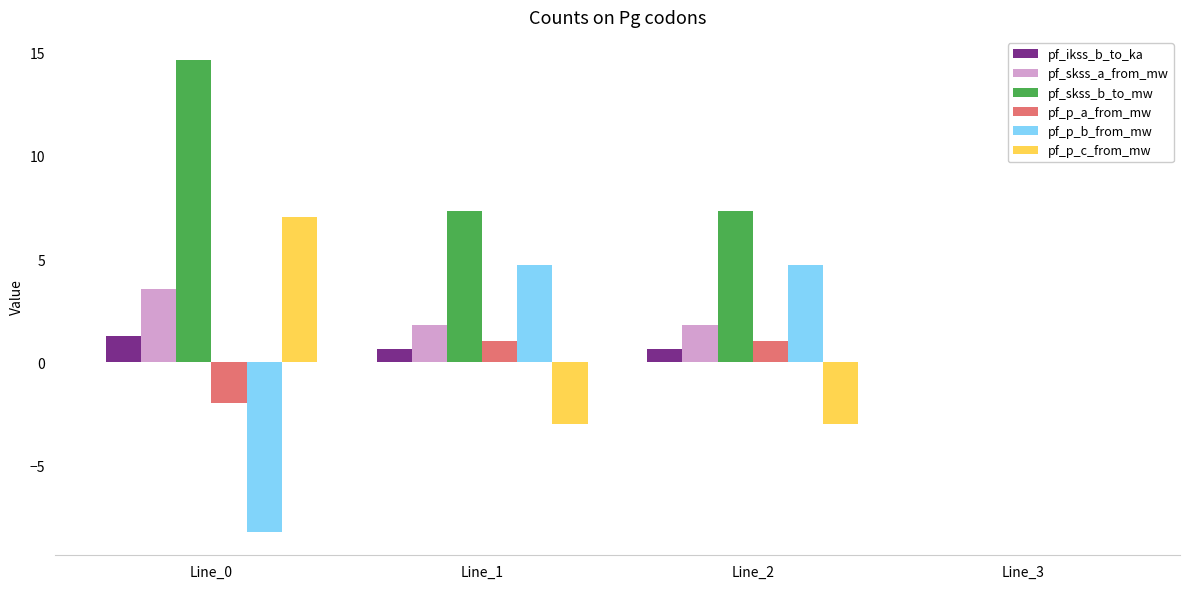

Read the pf_p_b_from_mw value at Line_0.

-8.2